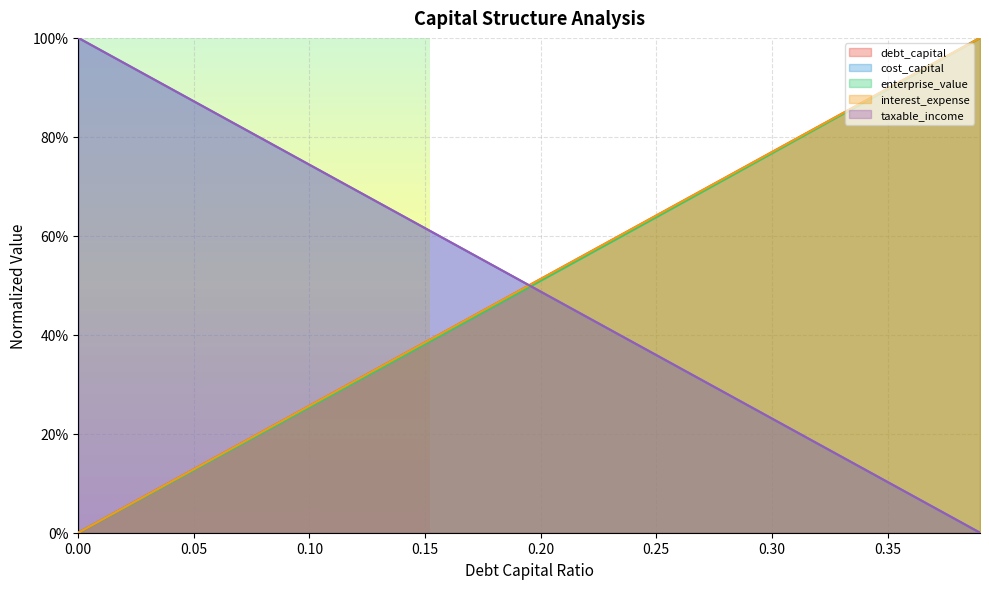

What is the difference between the second highest and minimum values in the enterprise_value series?

1.0